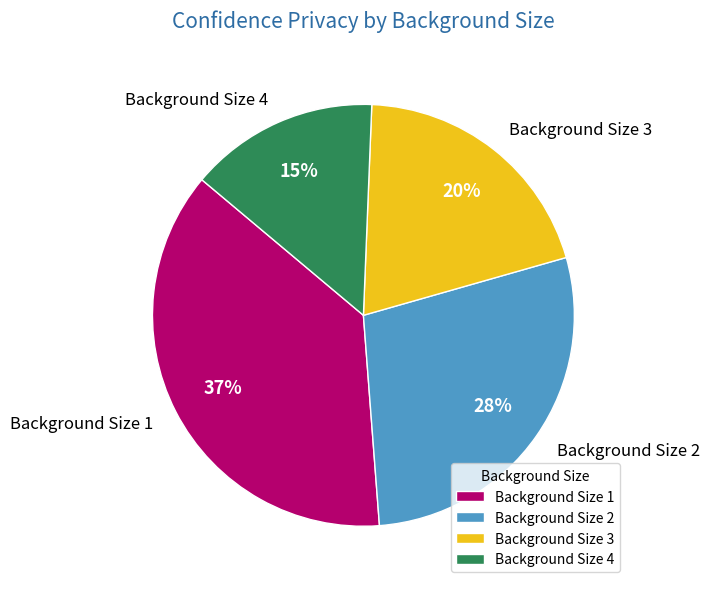

Which has a higher value, Background Size 2 or Background Size 3?

Background Size 2